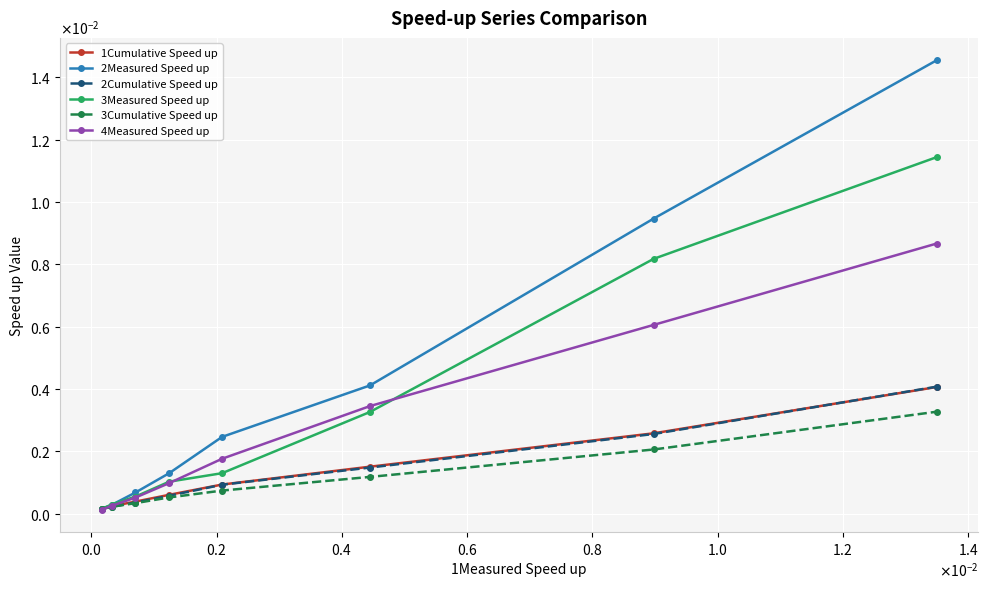

What are all the series names shown in the legend?

1Cumulative Speed up, 2Measured Speed up, 2Cumulative Speed up, 3Measured Speed up, 3Cumulative Speed up, 4Measured Speed up